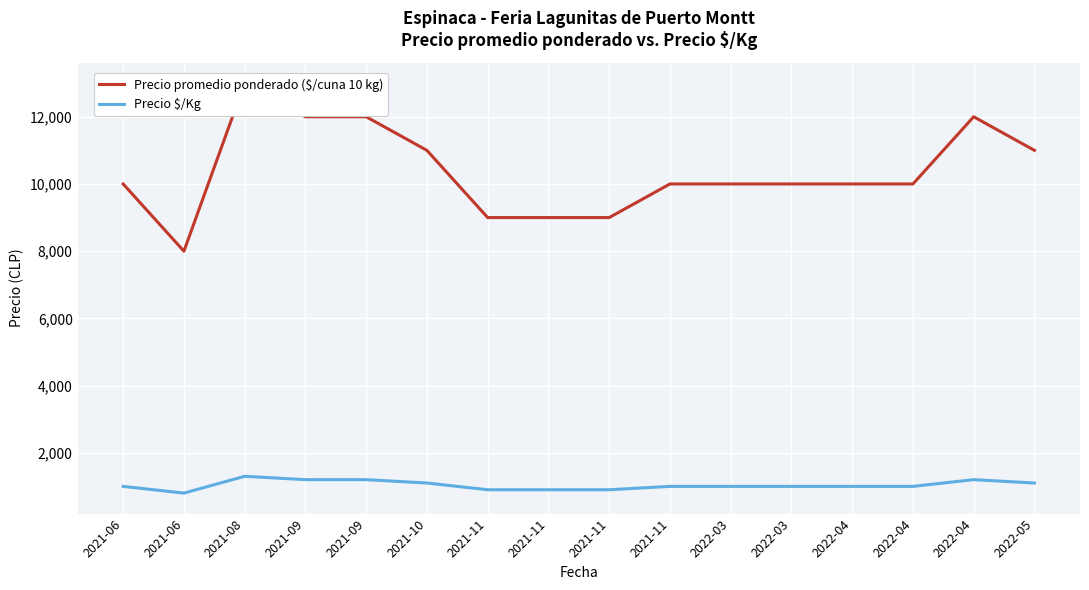

What is the value of the Precio $/Kg point at the 8th from the left?

900